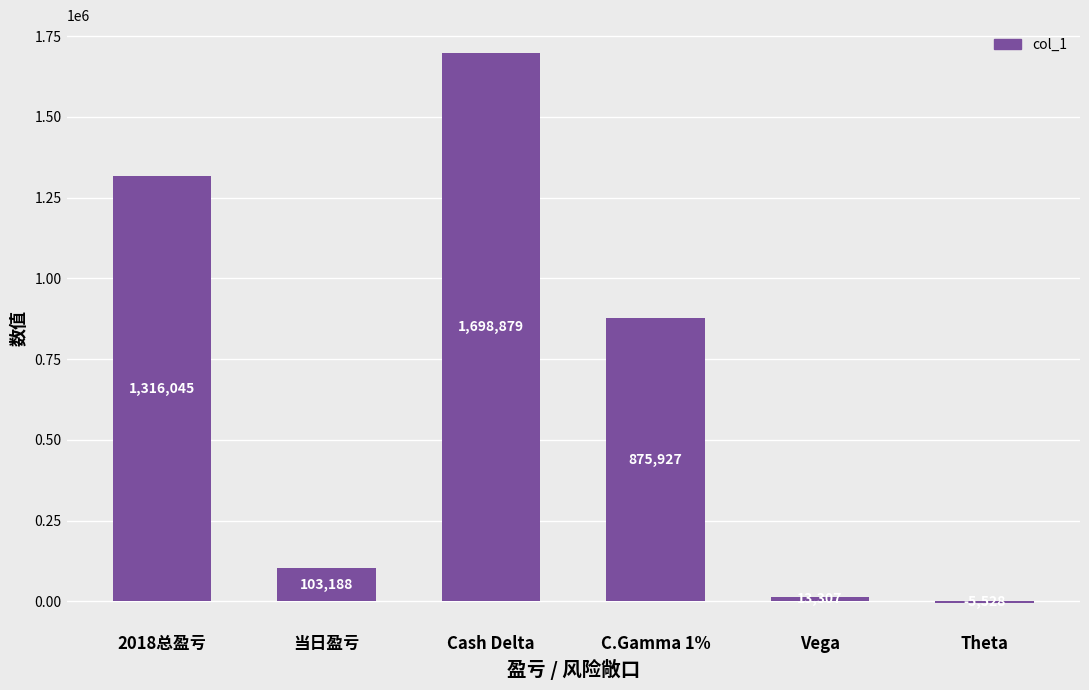

True or false: the data shows 13307 at Vega.

True